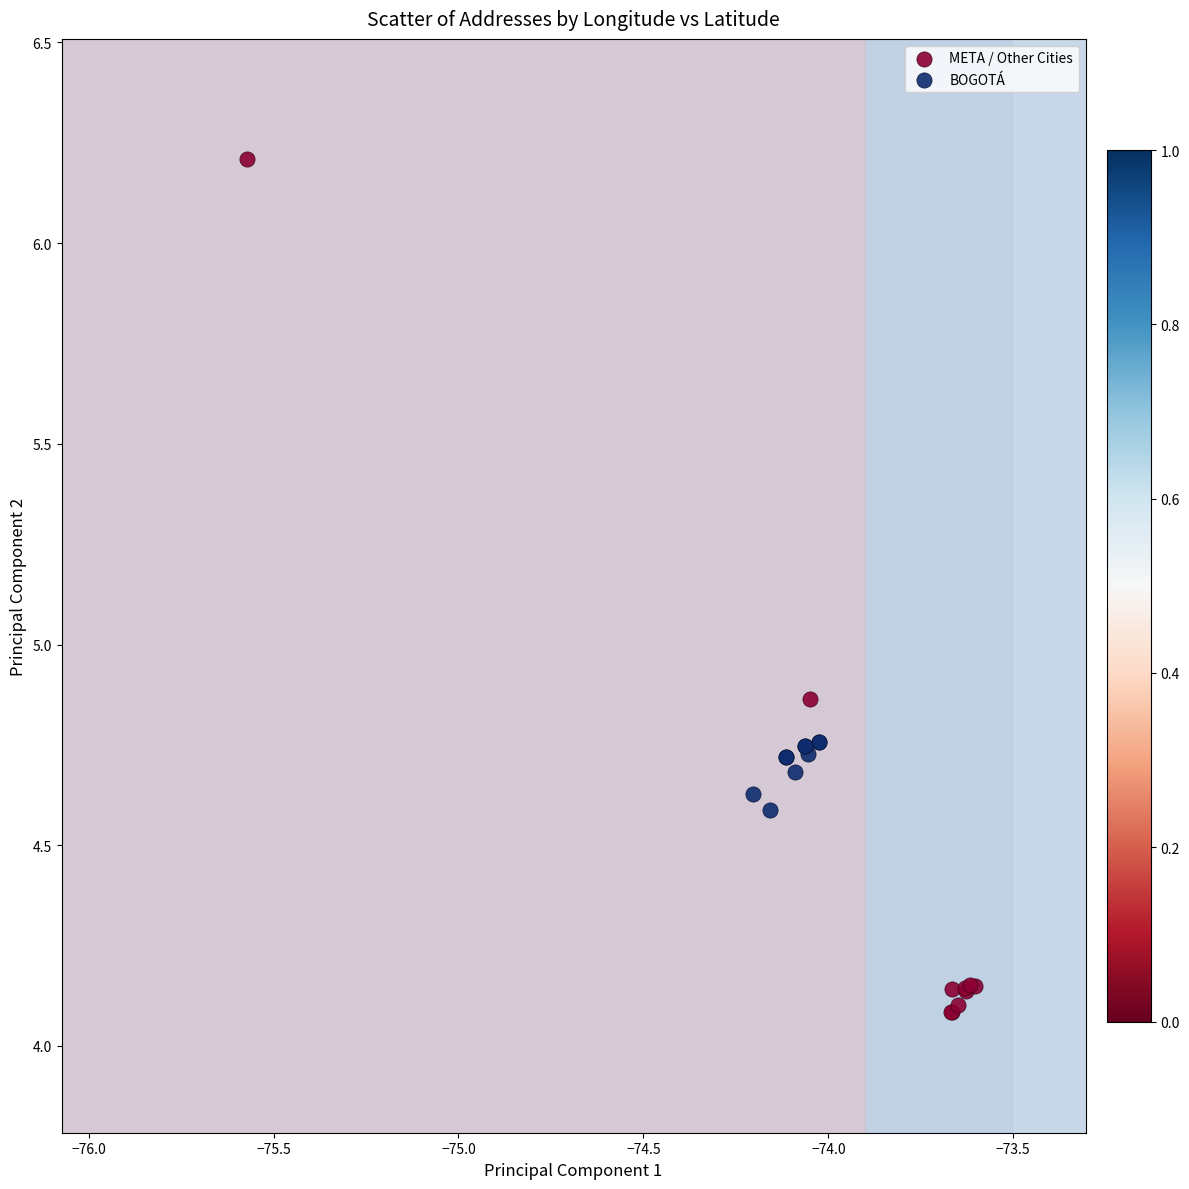

Which series reaches the minimum Y coordinate?

META / Other Cities